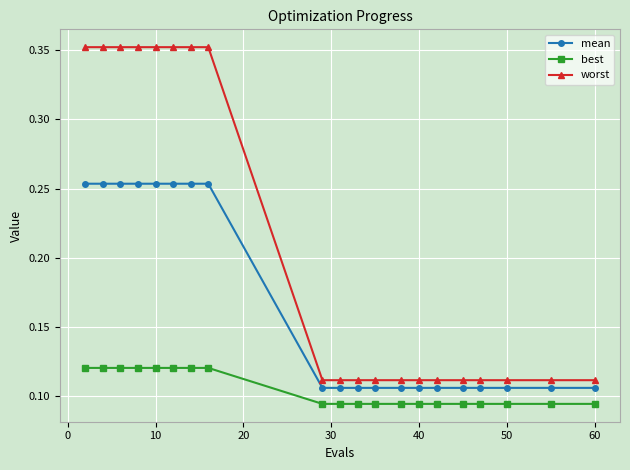

List the series in order of their peak value, lowest first.

best, mean, worst